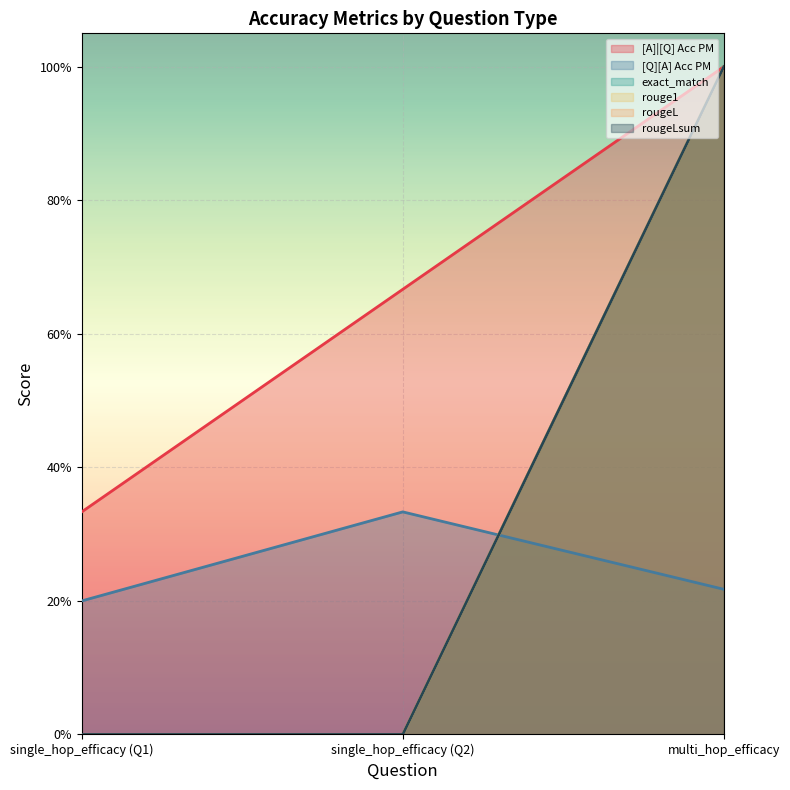

Reading left to right, transcribe all the data shown in this chart.

[A]|[Q] Acc PM: 0=0.3	0=0.7	0=1.0
[Q][A] Acc PM: 0=0.2	0=0.3	0=0.2
exact_match: 0=0.0	0=0.0	0=1.0
rouge1: 0=0.0	0=0.0	0=1.0
rougeL: 0=0.0	0=0.0	0=1.0
rougeLsum: 0=0.0	0=0.0	0=1.0